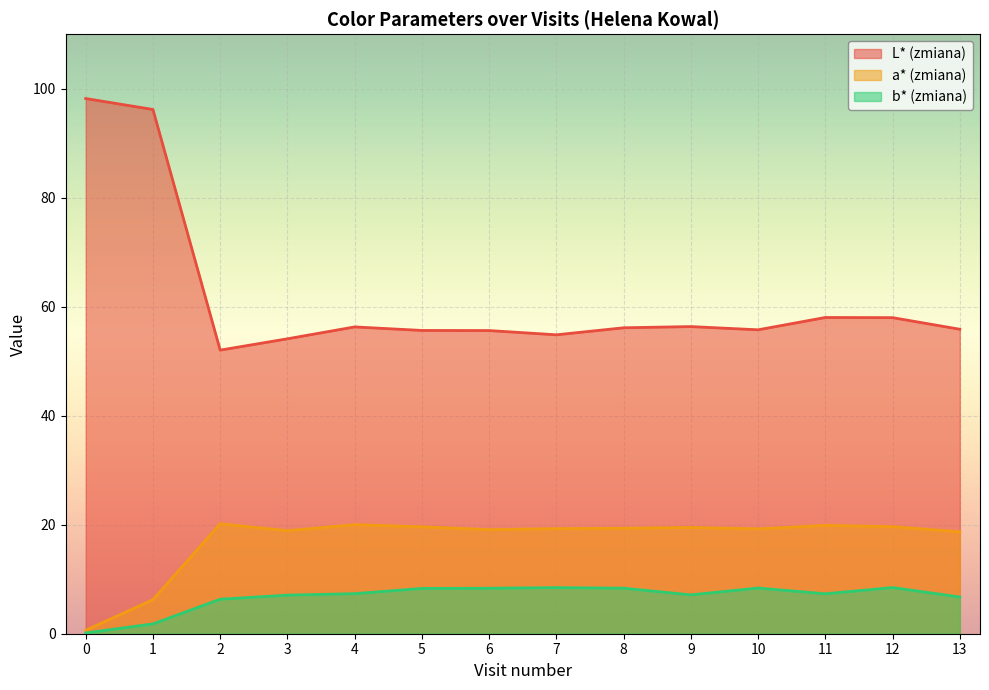

Between 13 and 5, which is larger?

13